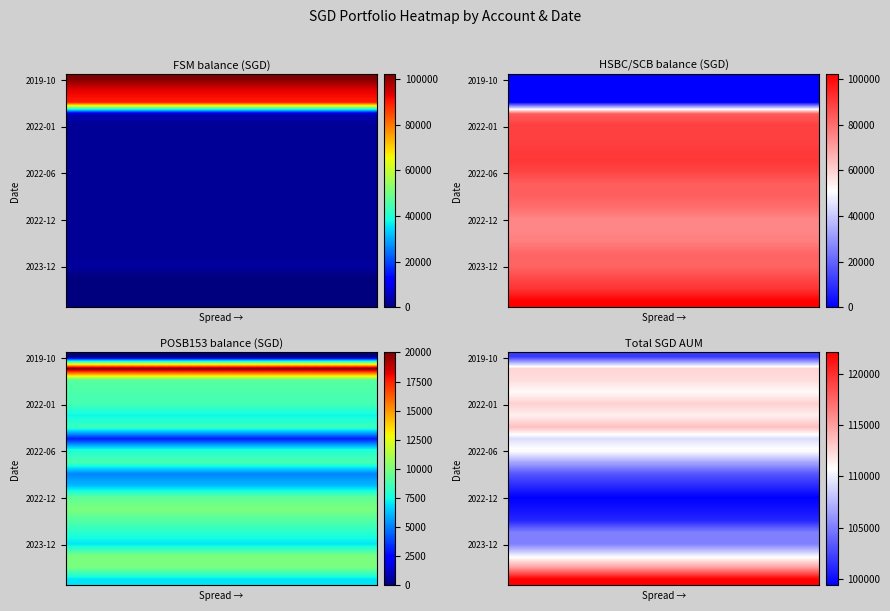

What is the smallest value displayed?

99359